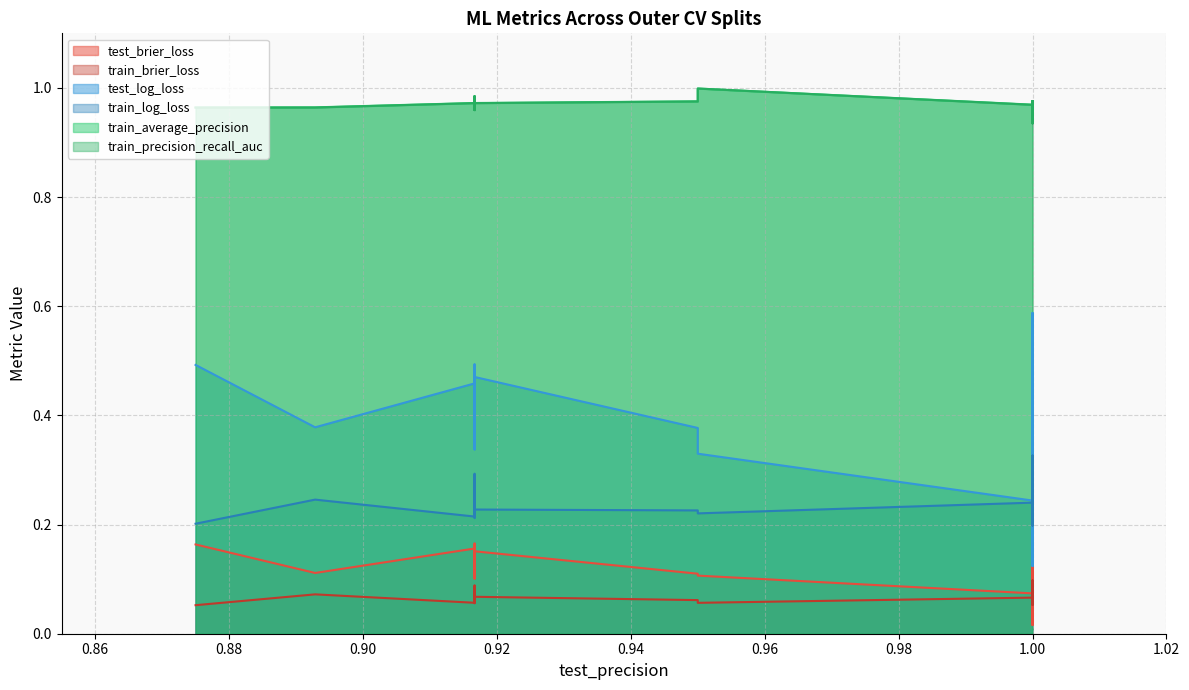

How many distinct data groups are displayed?

6